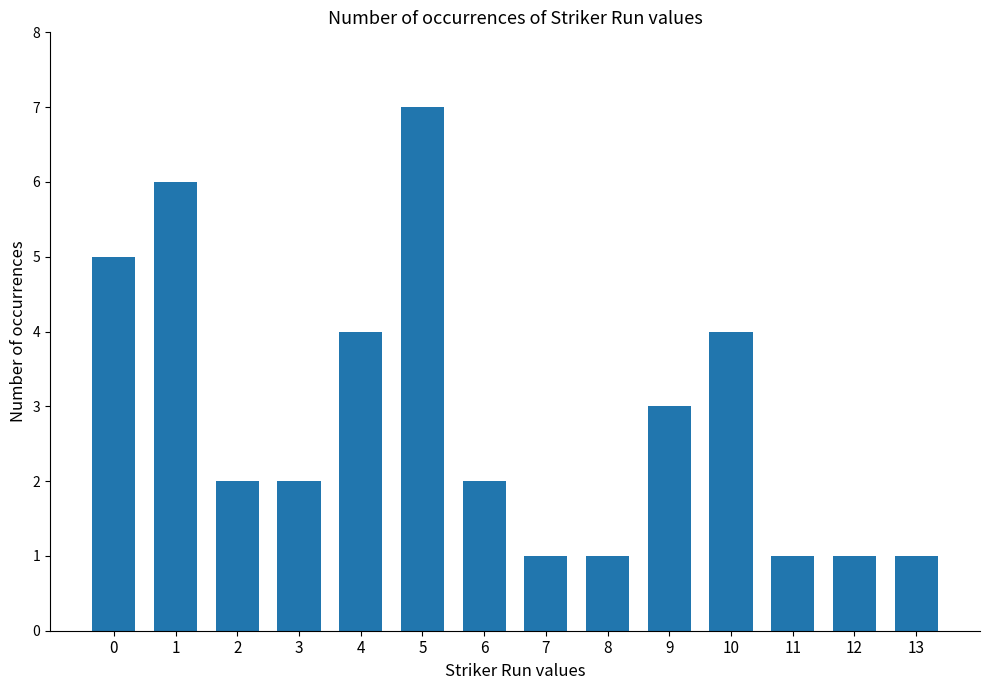

What is the value of the 12th bar from the left?

1